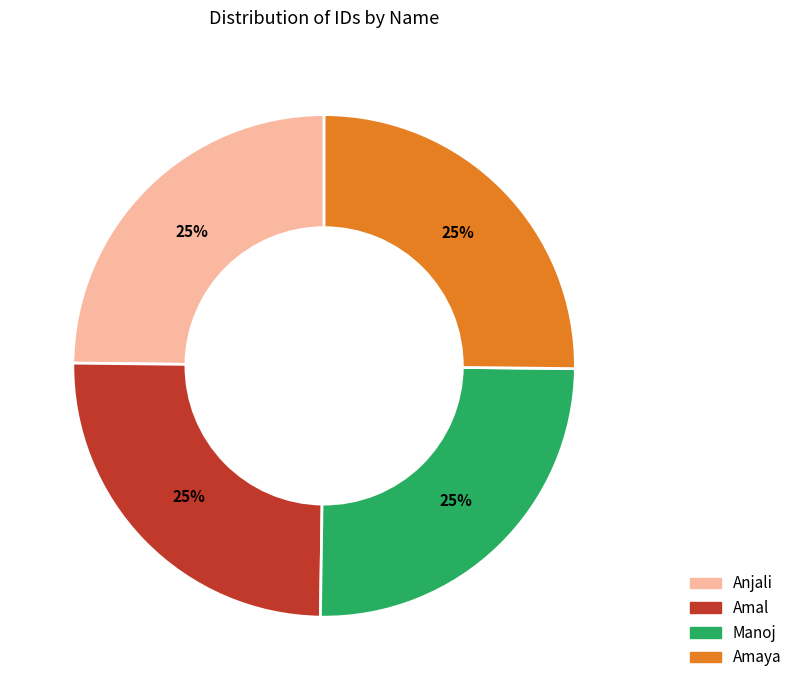

Count the number of slices in the pie.

4